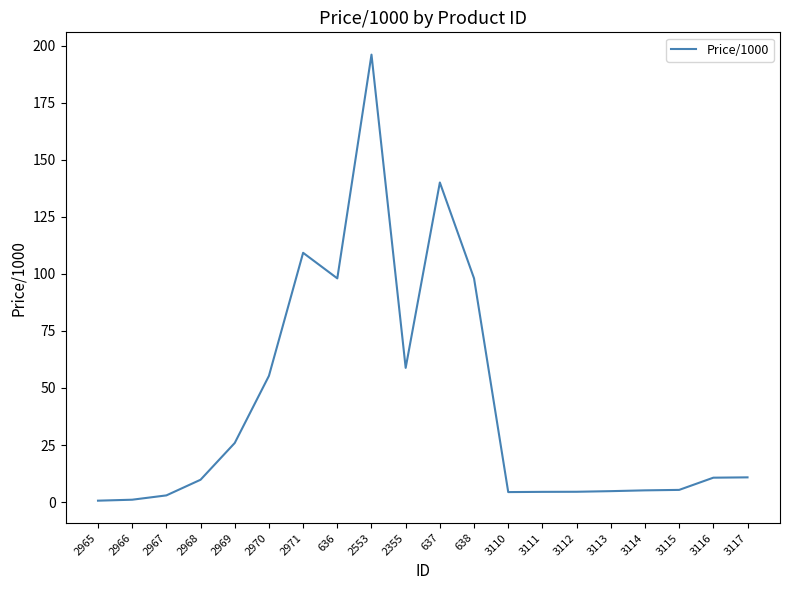

Is it true that the value at 2553 is 196.0?

True